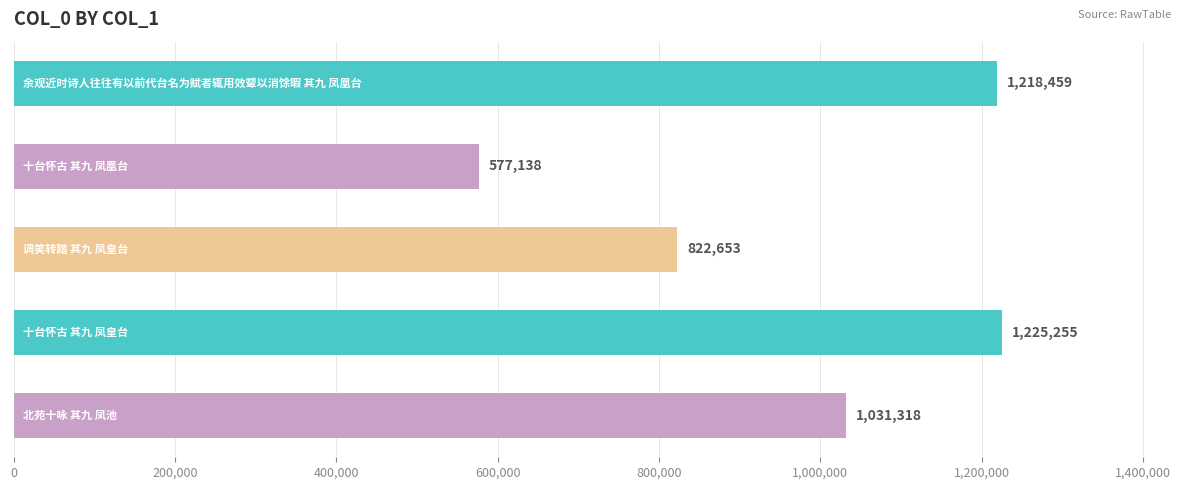

What is the average value?

974965